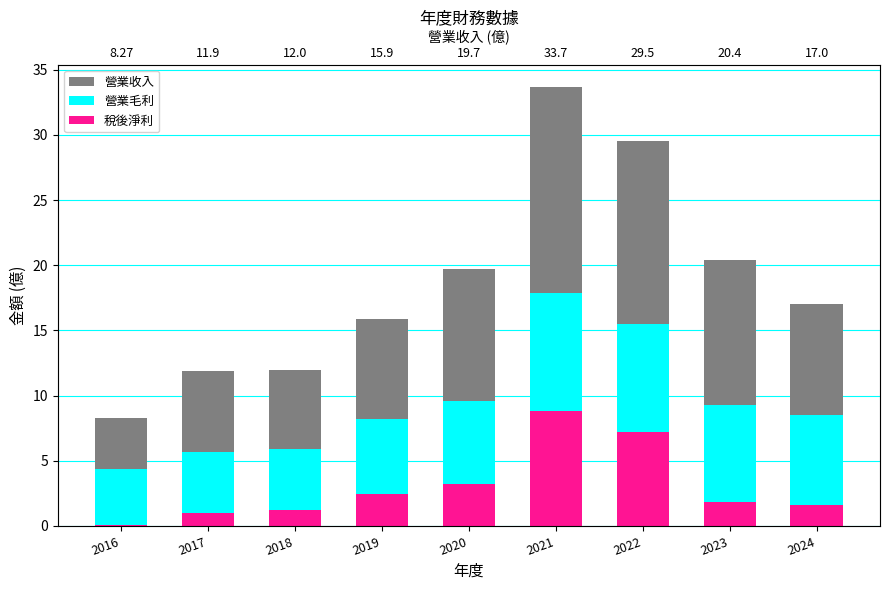

List the labels in order of 營業收入 value, smallest first.

2016, 2017, 2018, 2019, 2024, 2020, 2023, 2022, 2021